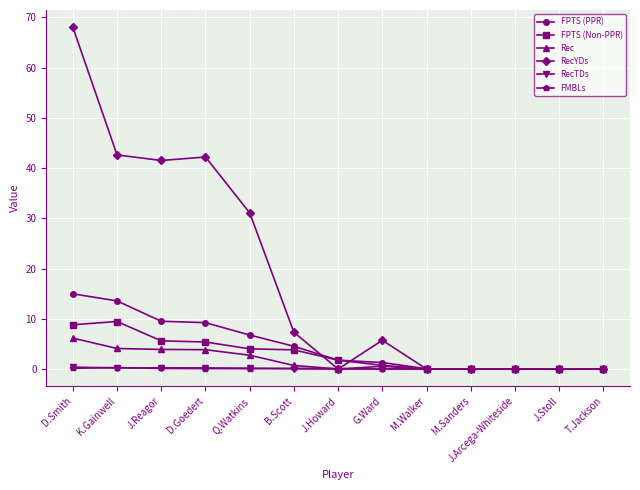

The value of Rec at M.Sanders is 2.9. True or false?

False